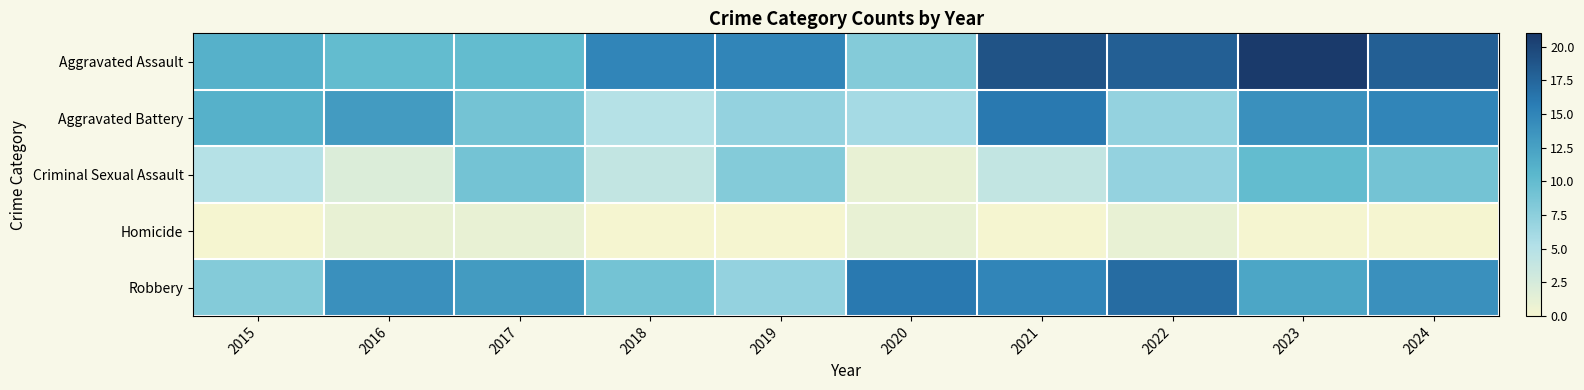

At how many categories does at least one series exceed 10?

10